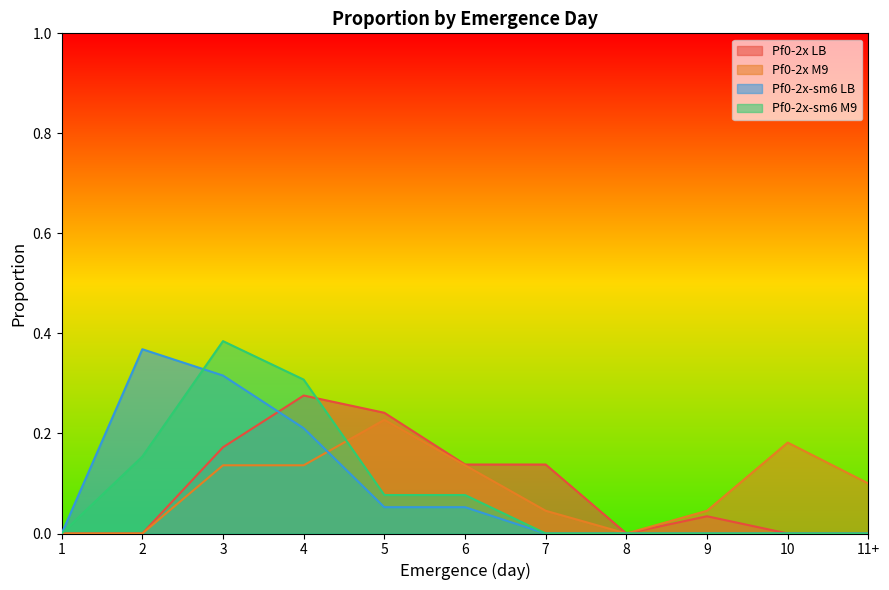

What is the label of the 3rd point from the right?

9